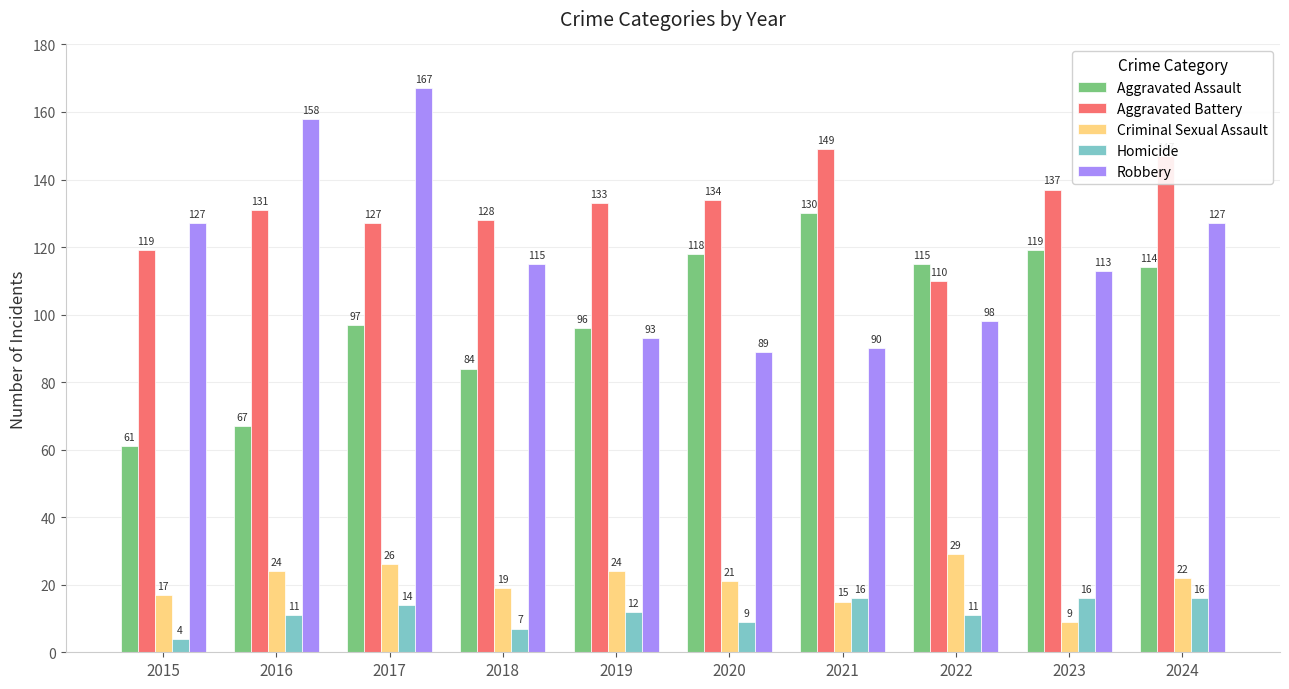

Does the chart contain stacked bars?

No